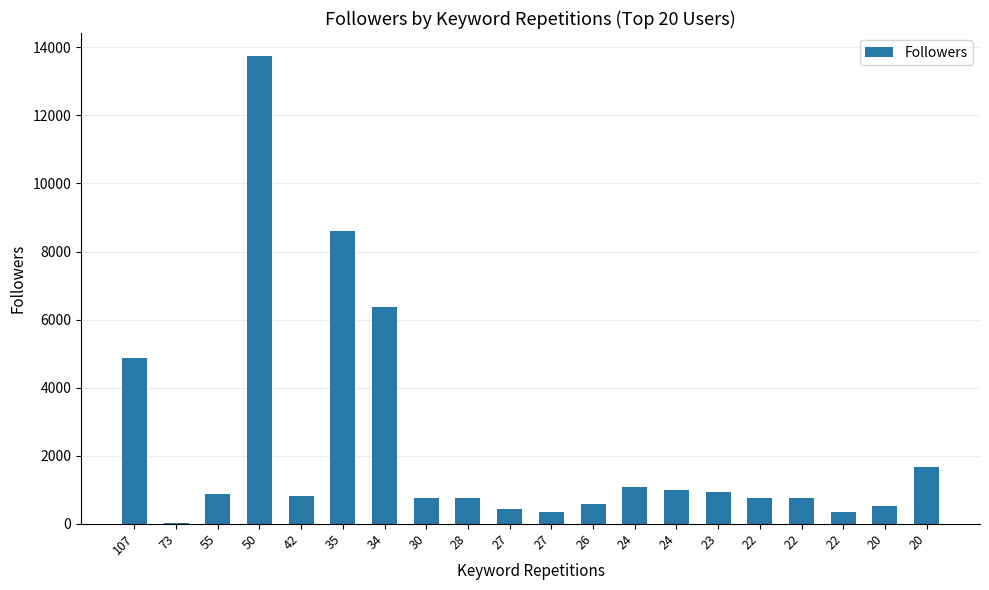

Where is the data nearest to the value 6874?

34